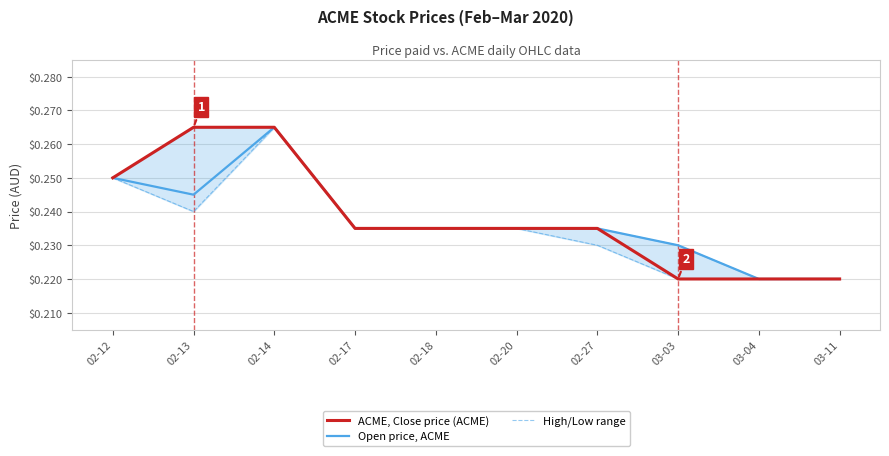

What is the sum of all High/Low range values?

2.4